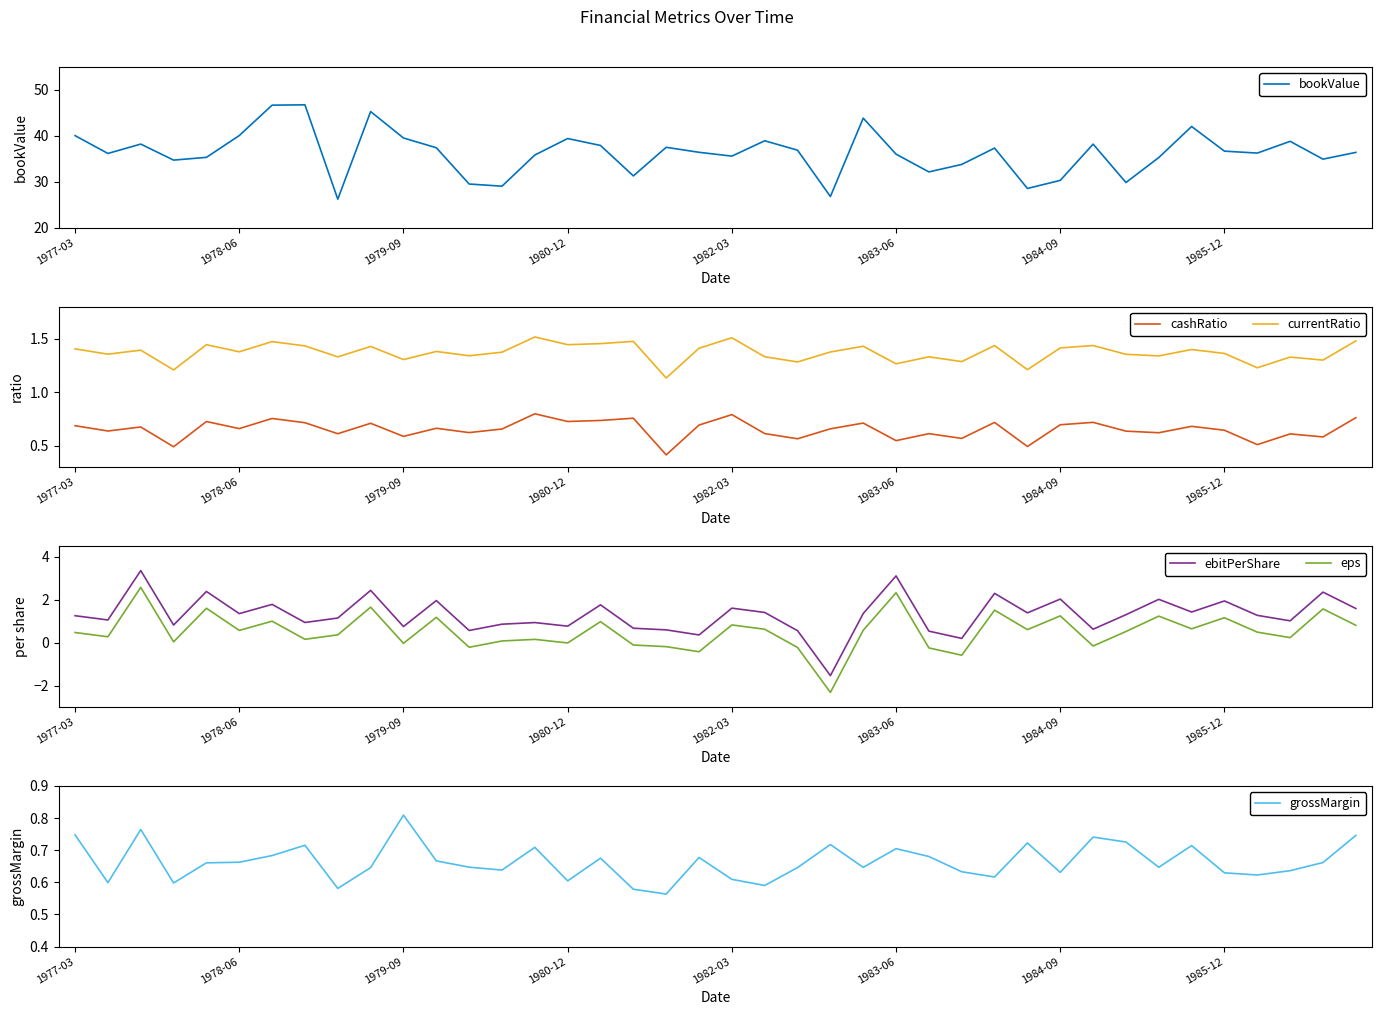

The value of cashRatio at 1977-03 is 0.7. True or false?

True